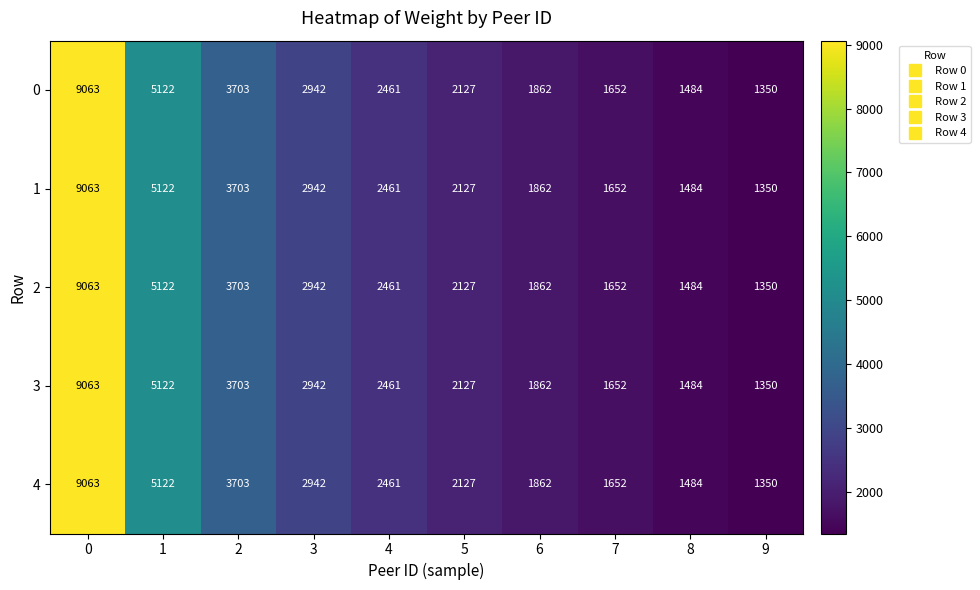

How many data points does each series have?

10